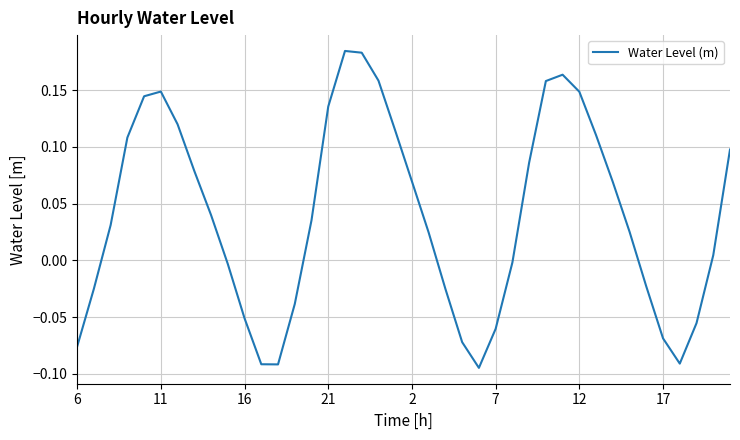

What is the difference between the maximum and minimum values?

0.3